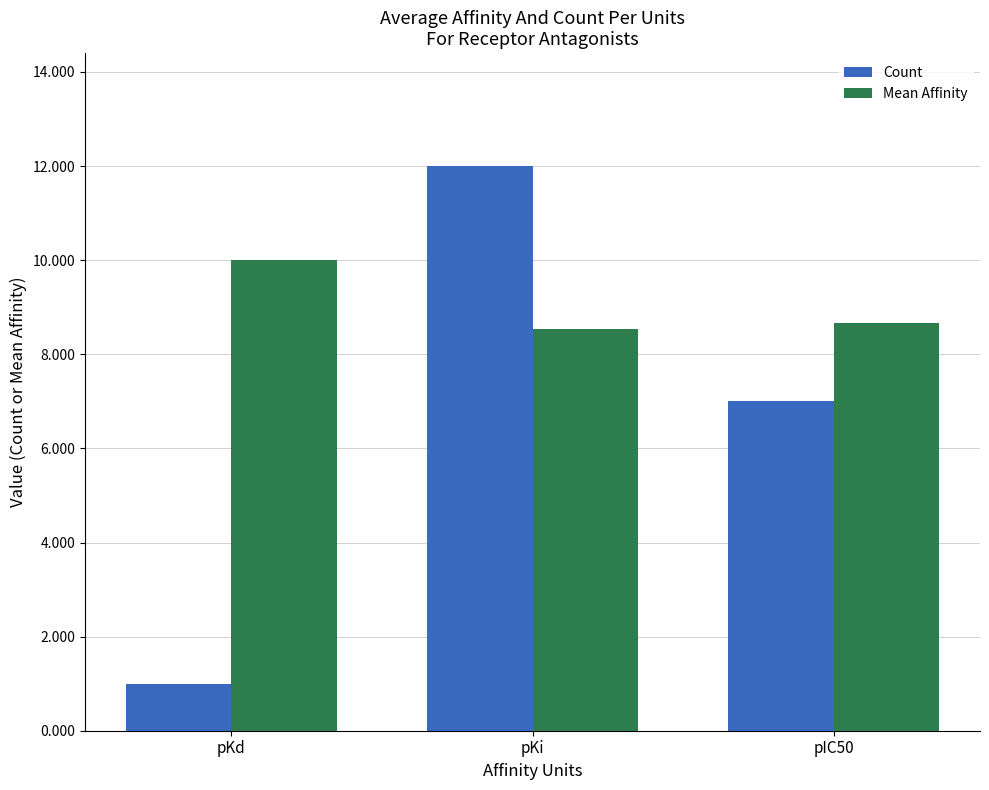

What is the average value of the Count series?

6.7